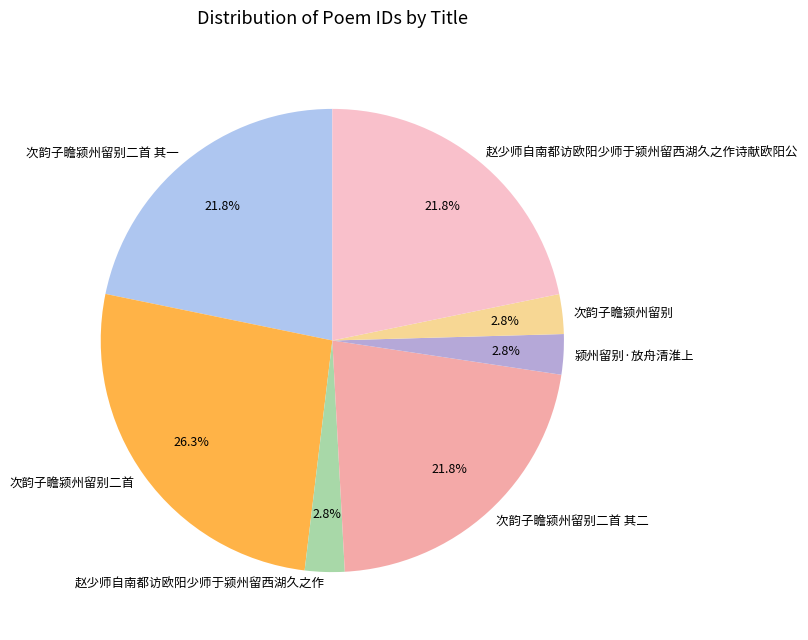

Is there a majority slice in this chart?

No